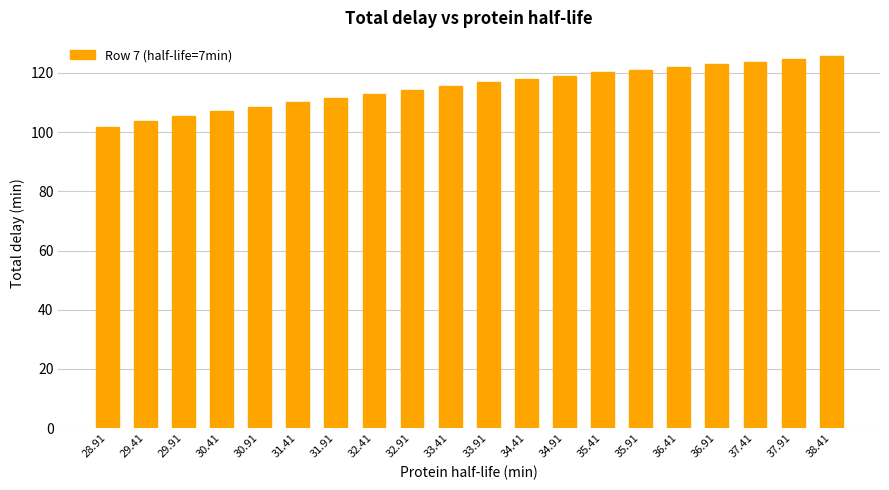

What position from the left is 33.41?

10